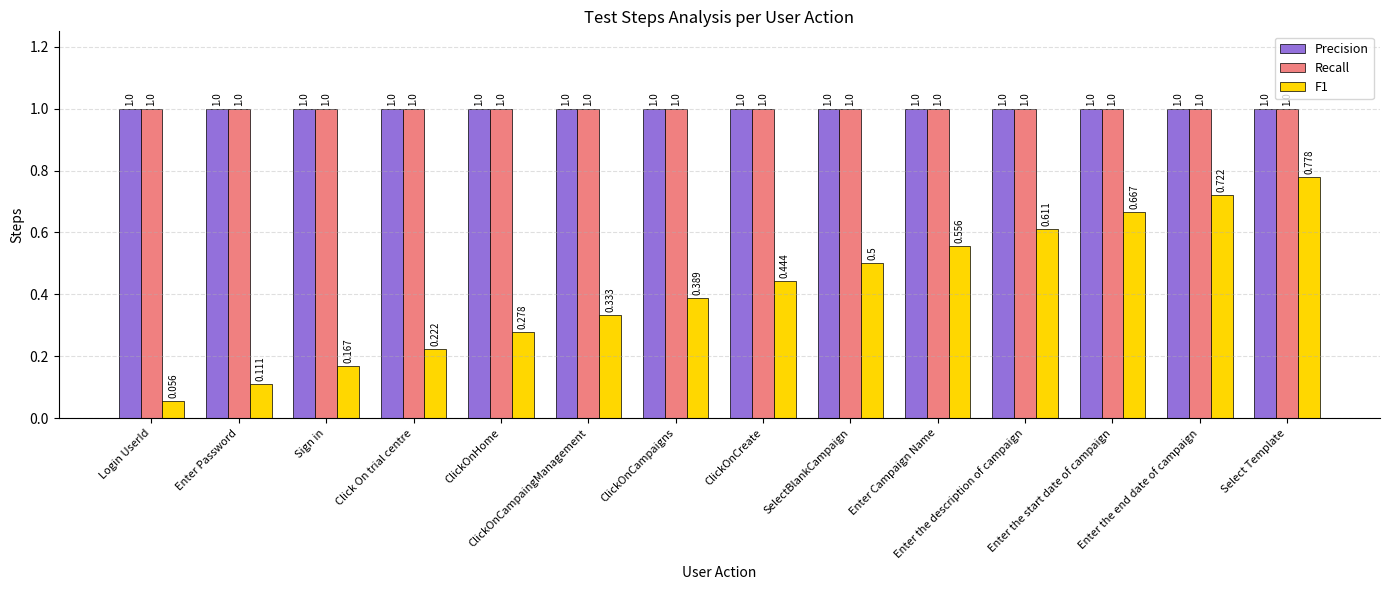

Does the chart contain stacked bars?

No